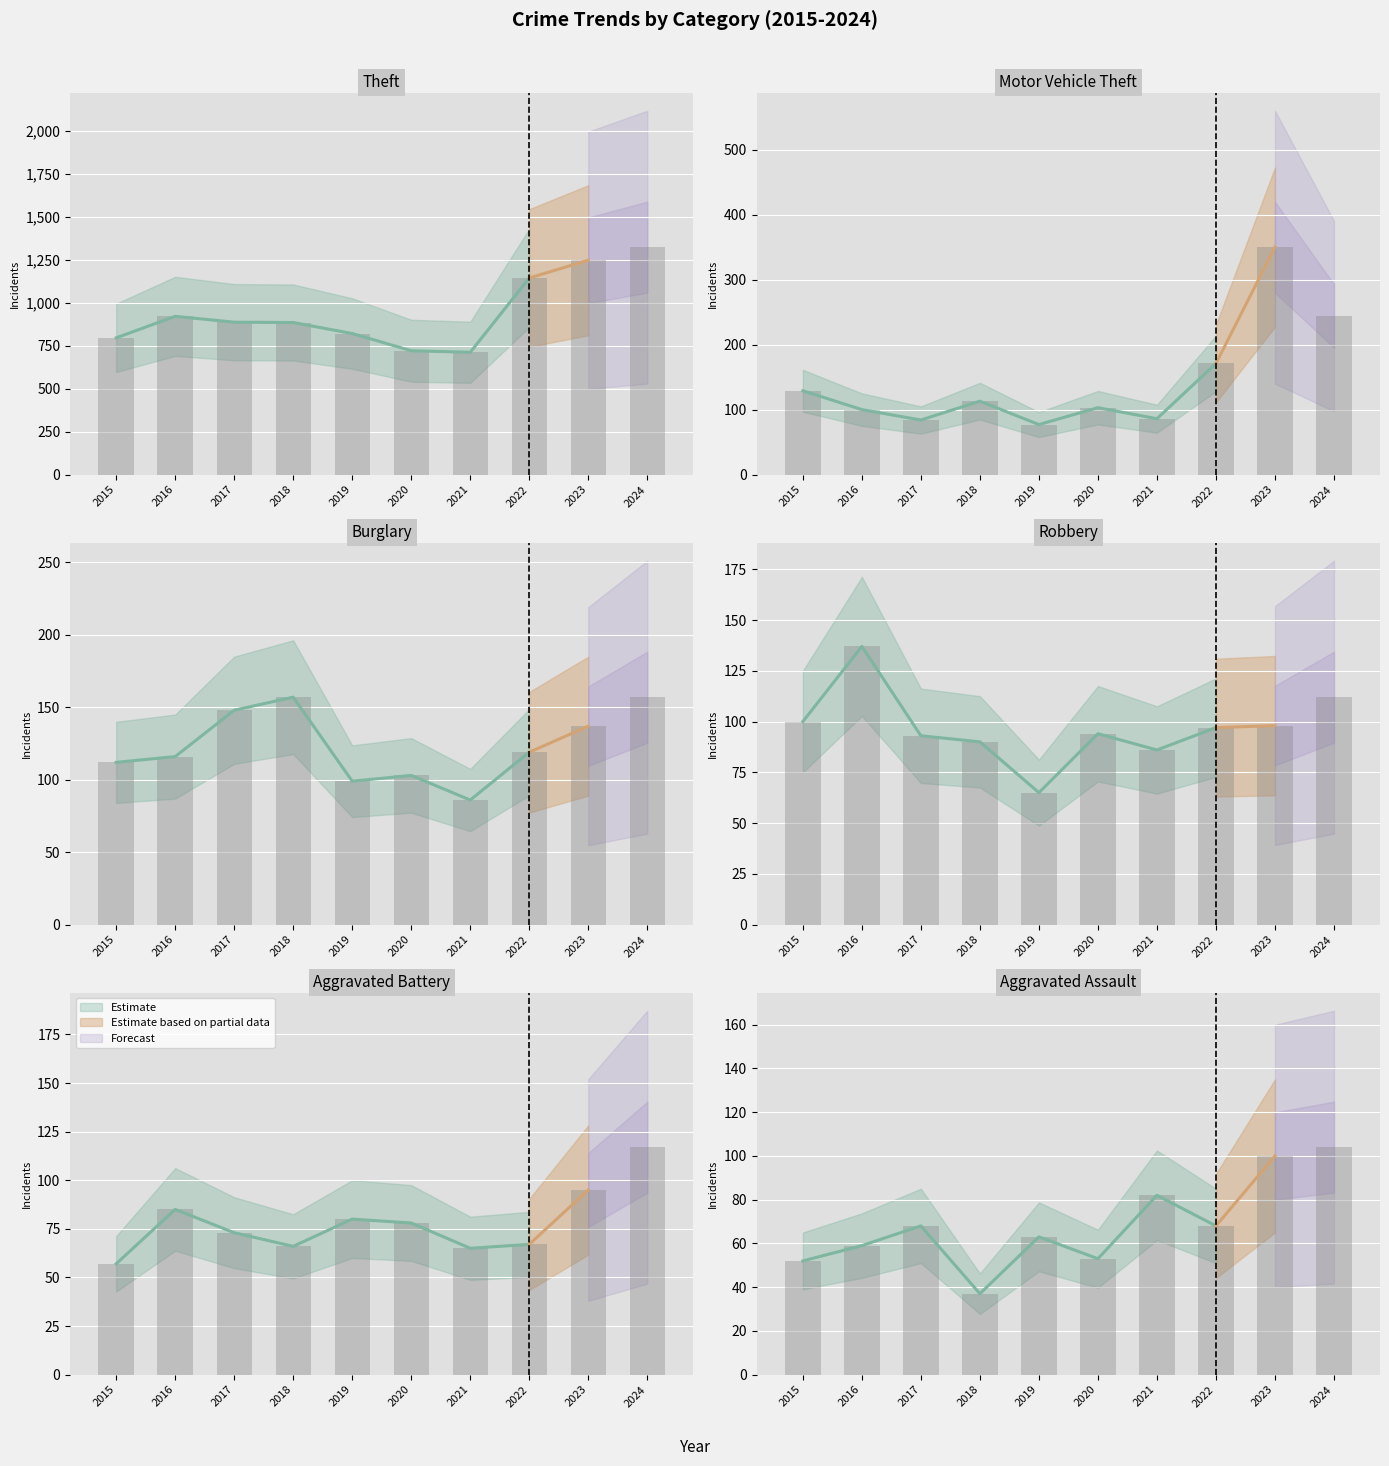

Which series has the largest total across all categories?

Theft